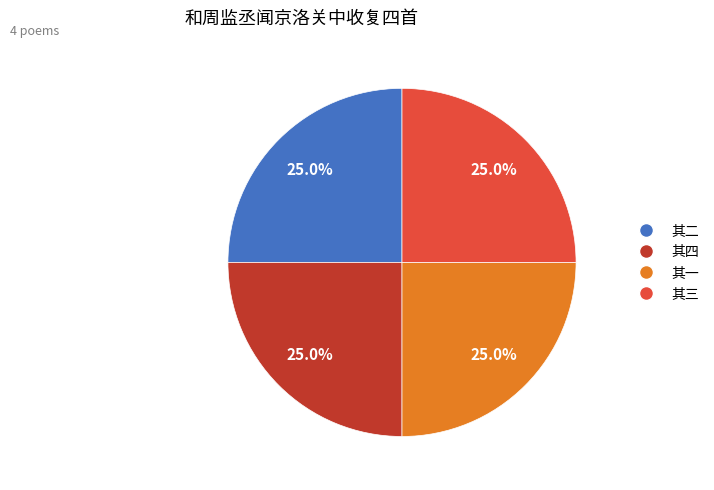

Does any single category account for the majority?

No